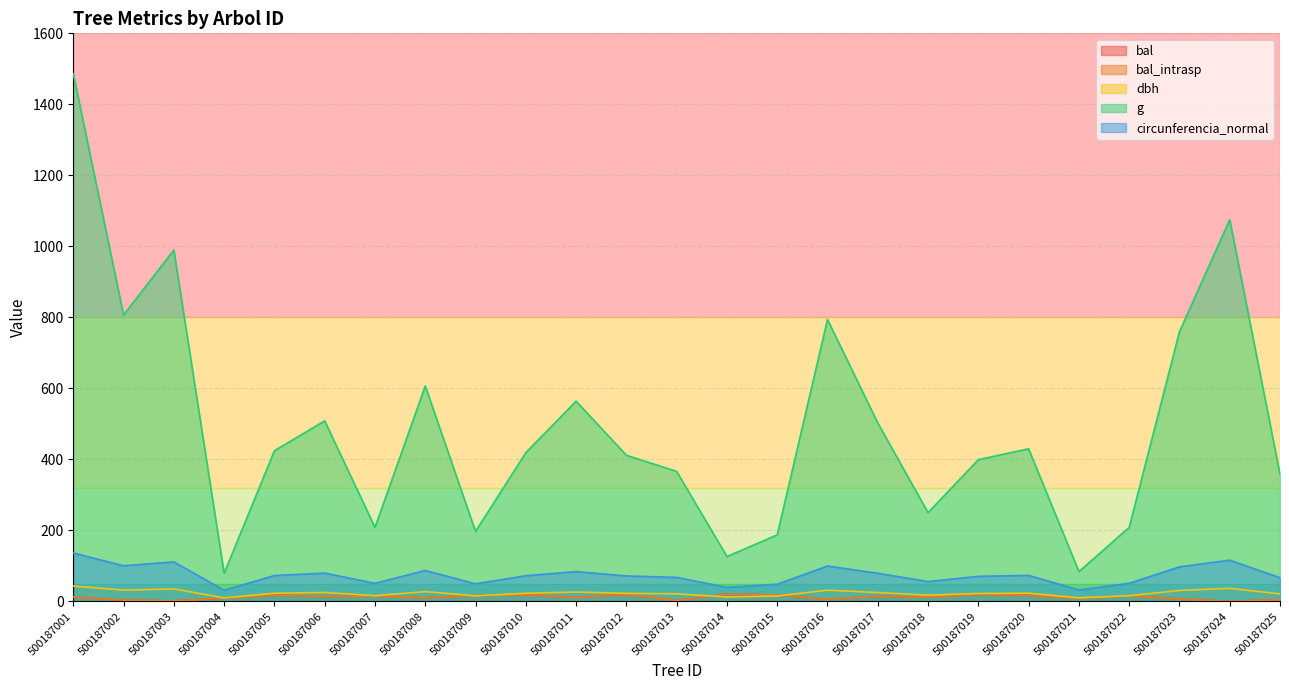

List the series in order of their peak value, highest first.

g, circunferencia_normal, dbh, bal, bal_intrasp